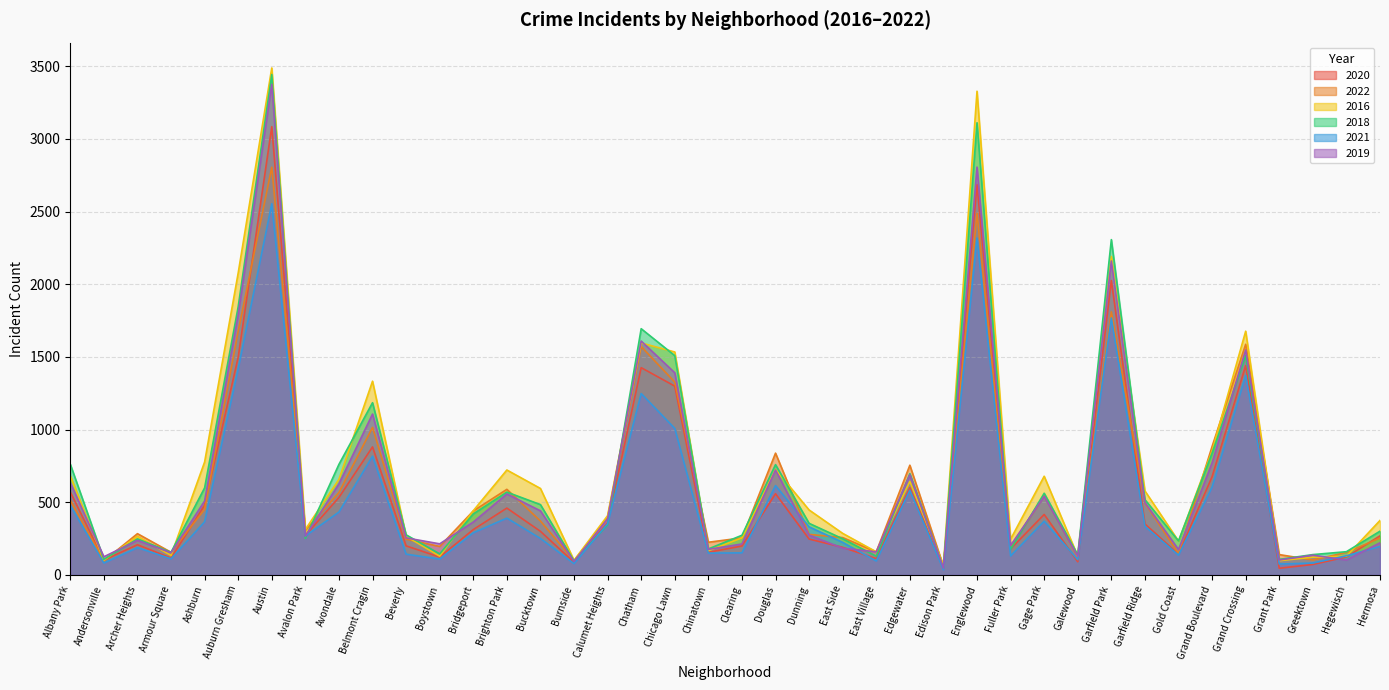

What is the smallest value displayed?

36